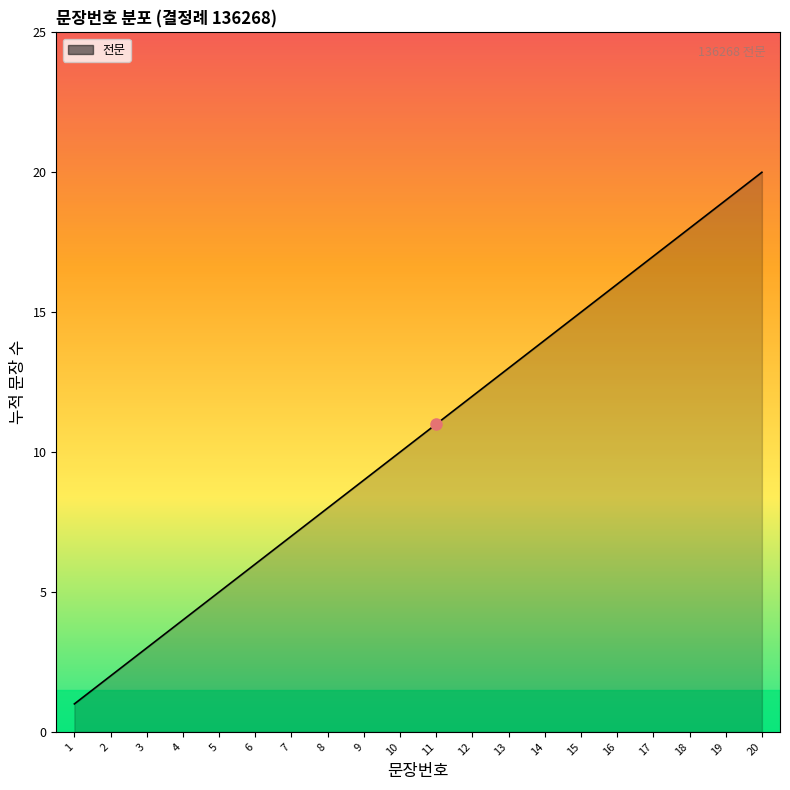

What is the maximum value shown in the chart?

20